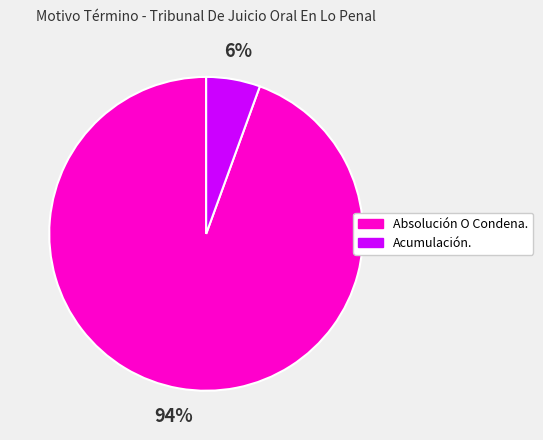

True or false: Absolución O Condena. accounts for 85% of the total.

False